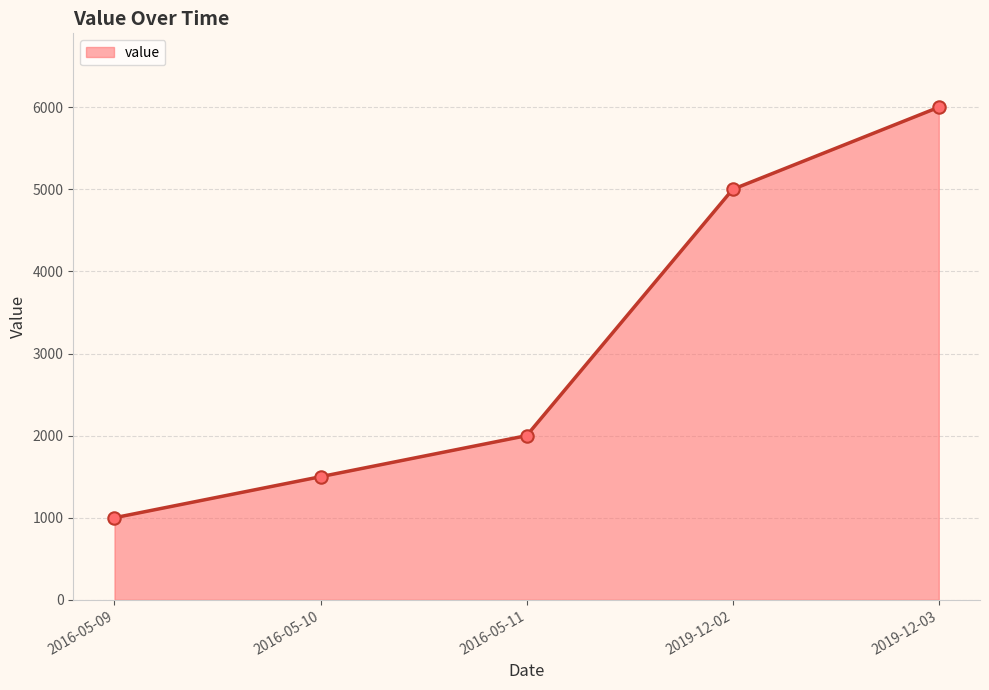

What is the change in value from 2016-05-10 to 2019-12-03?

+4500